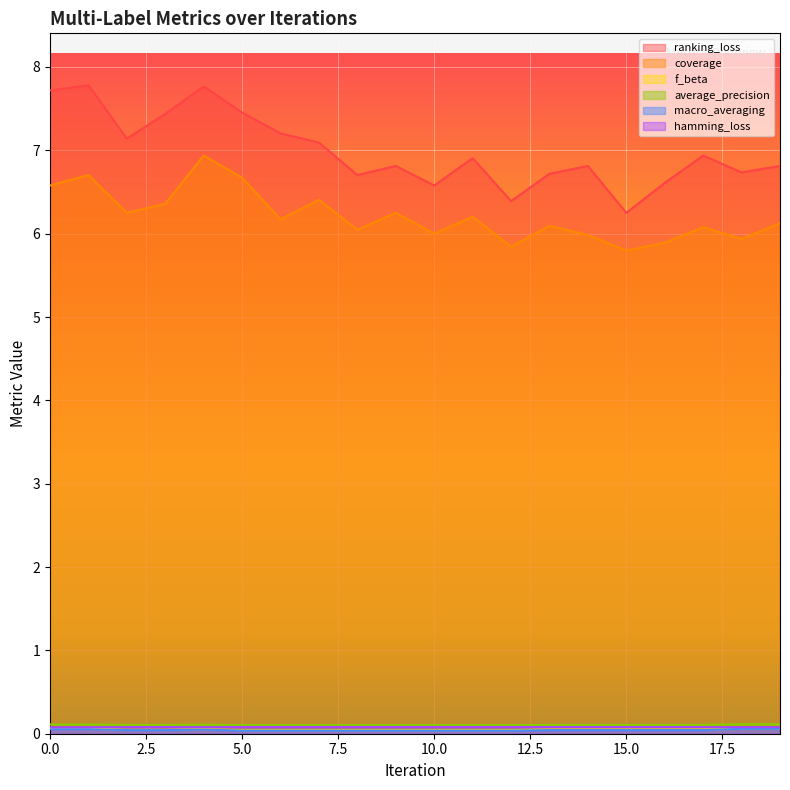

Reading right to left, extract all data points from this chart.

ranking_loss: 6.8	6.7	6.9	6.6	6.2	6.8	6.7	6.4	6.9	6.6	6.8	6.7	7.1	7.2	7.5	7.8	7.4	7.1	7.8	7.7
coverage: 6.1	5.9	6.1	5.9	5.8	6.0	6.1	5.8	6.2	6.0	6.2	6.0	6.4	6.2	6.7	6.9	6.4	6.2	6.7	6.6
f_beta: 0.1	0.1	0.1	0.1	0.1	0.1	0.1	0.0	0.0	0.0	0.0	0.0	0.0	0.0	0.0	0.1	0.0	0.0	0.1	0.1
average_precision: 0.1	0.1	0.1	0.1	0.1	0.1	0.1	0.1	0.1	0.1	0.1	0.1	0.1	0.1	0.1	0.1	0.1	0.1	0.1	0.1
macro_averaging: 0.1	0.1	0.0	0.0	0.0	0.0	0.0	0.0	0.0	0.0	0.0	0.0	0.0	0.0	0.0	0.0	0.0	0.0	0.1	0.1
hamming_loss: 0.1	0.1	0.1	0.1	0.1	0.1	0.1	0.1	0.1	0.1	0.1	0.1	0.1	0.1	0.1	0.1	0.1	0.1	0.1	0.1